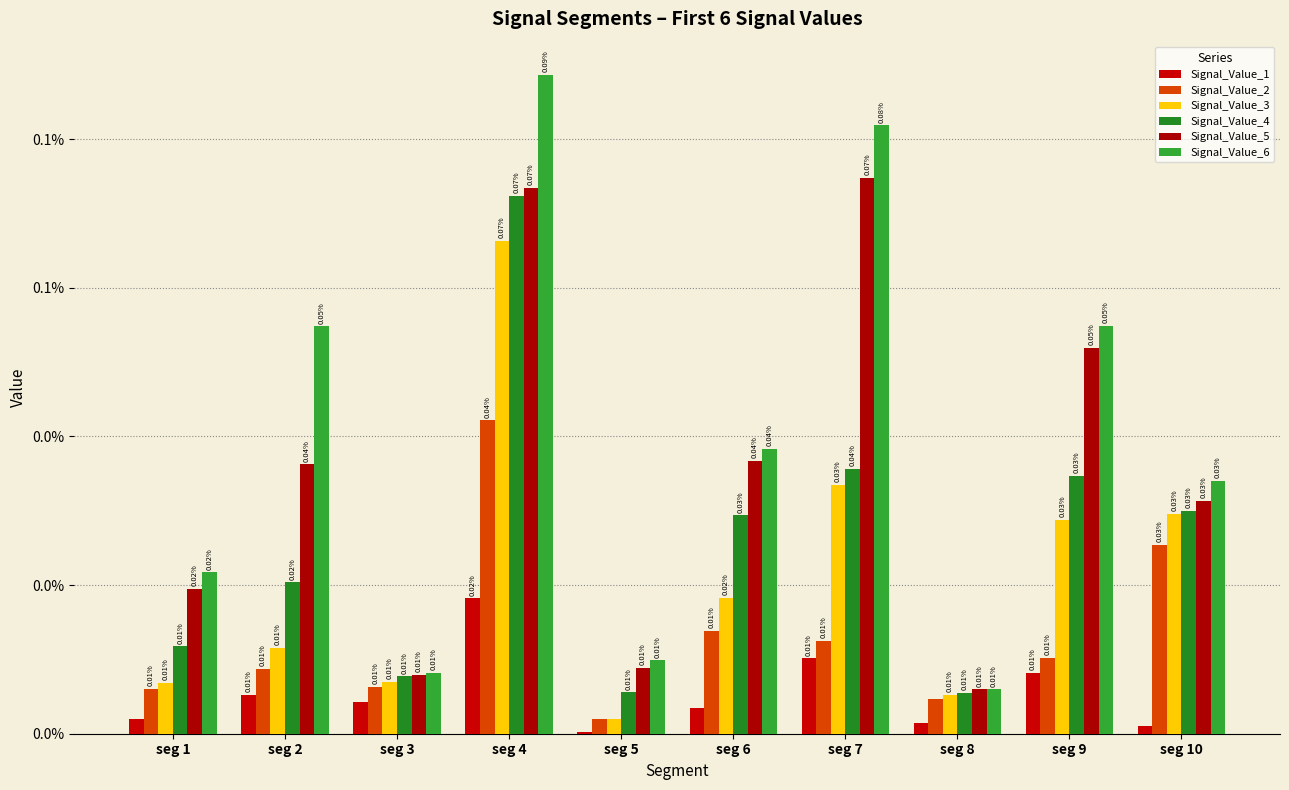

Which category has the highest value in the Signal_Value_2 series?

seg 4